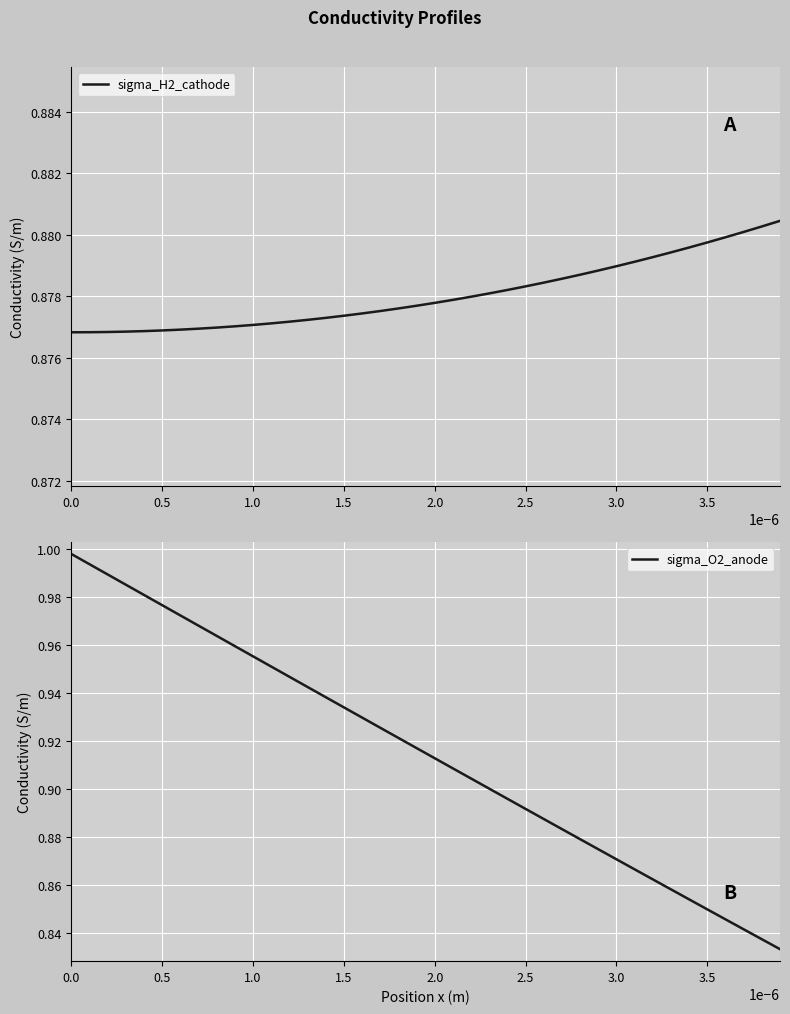

The value of sigma_H2_cathode at 3.5 is 1.2. True or false?

False